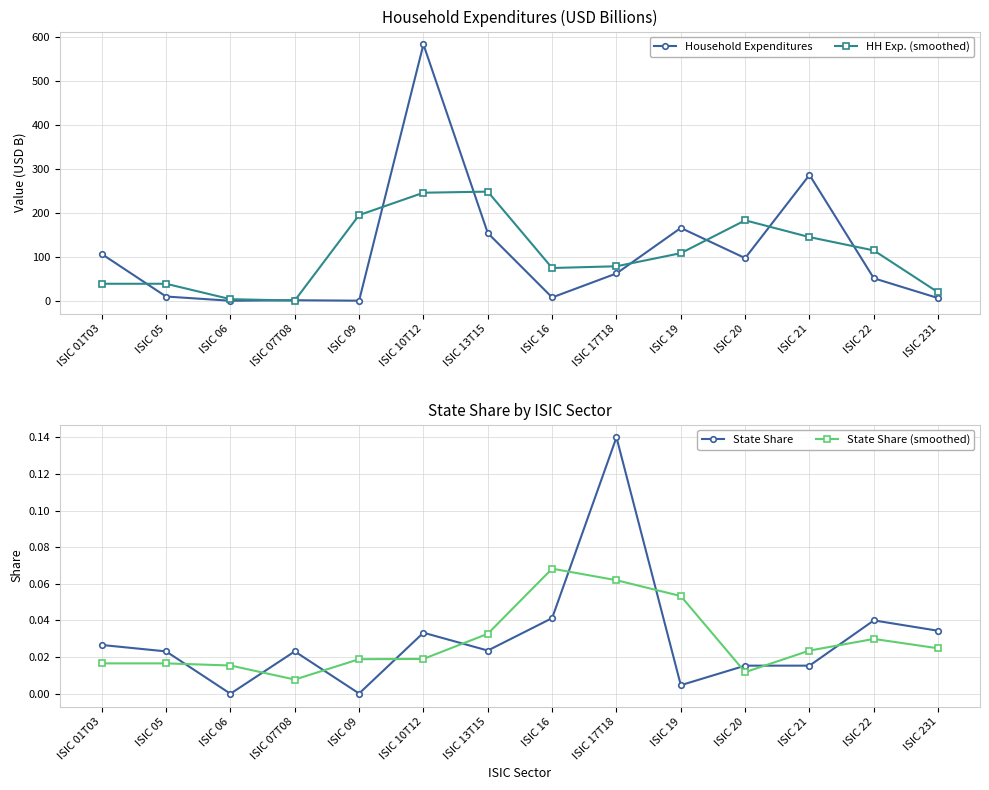

Which has a higher value, ISIC 01T03 or ISIC 05?

ISIC 01T03